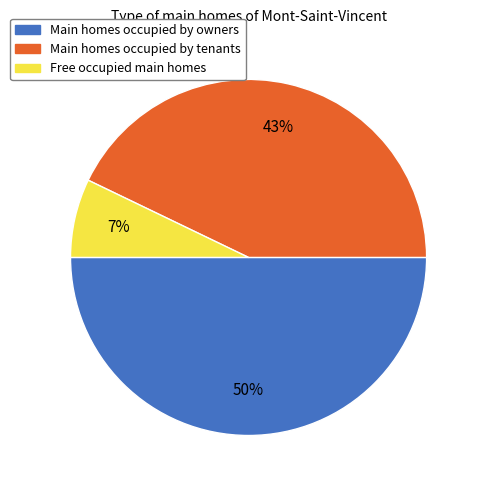

What is the ratio of the value at Main homes occupied by tenants to the value at Main homes occupied by owners?

0.9